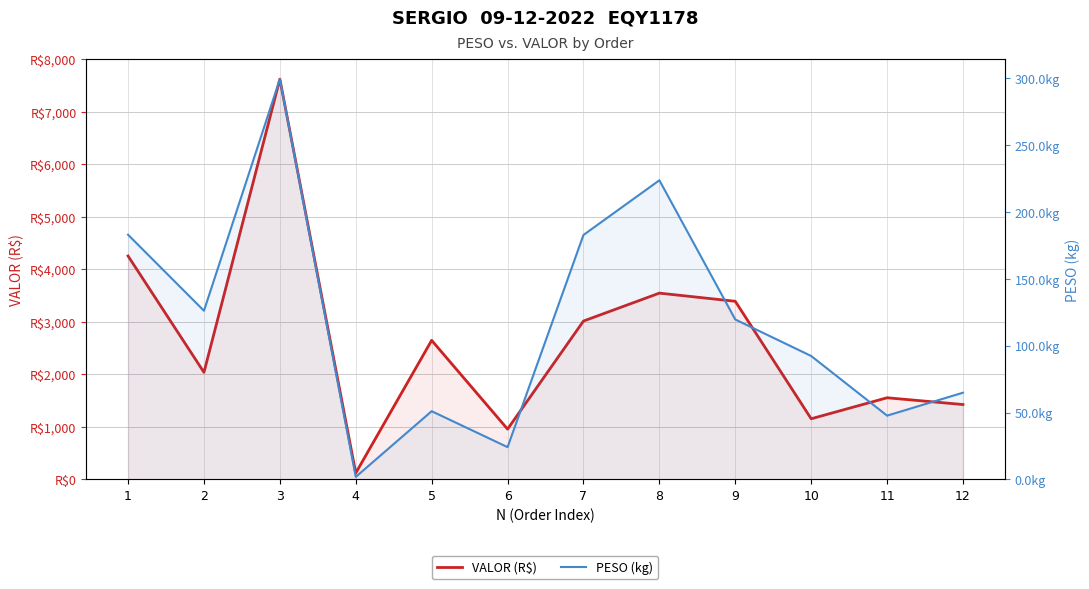

True or false: VALOR (R$) and PESO (kg) cross at least once.

False